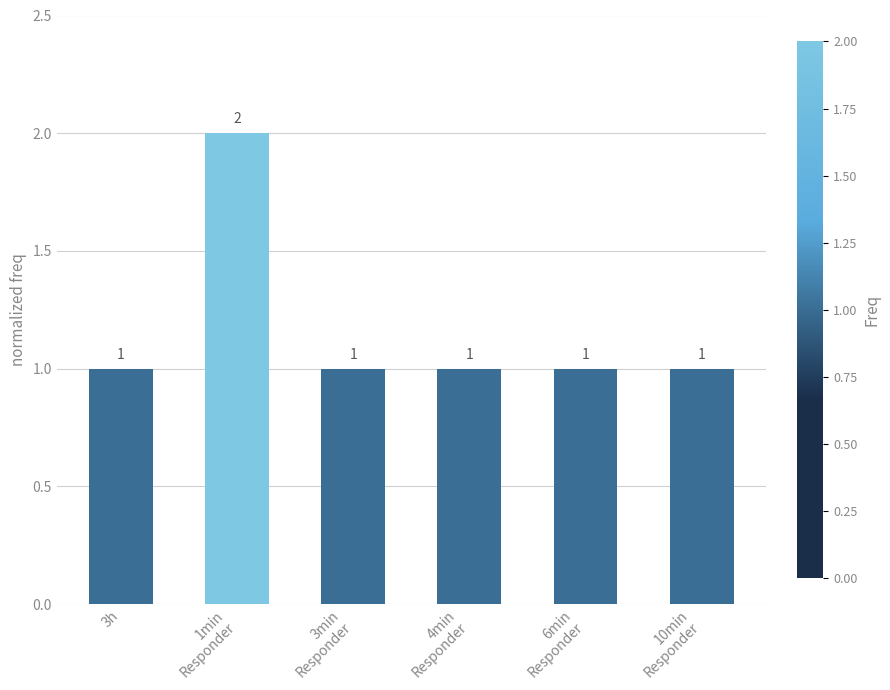

Are the bars grouped side by side (vs. stacked)?

No